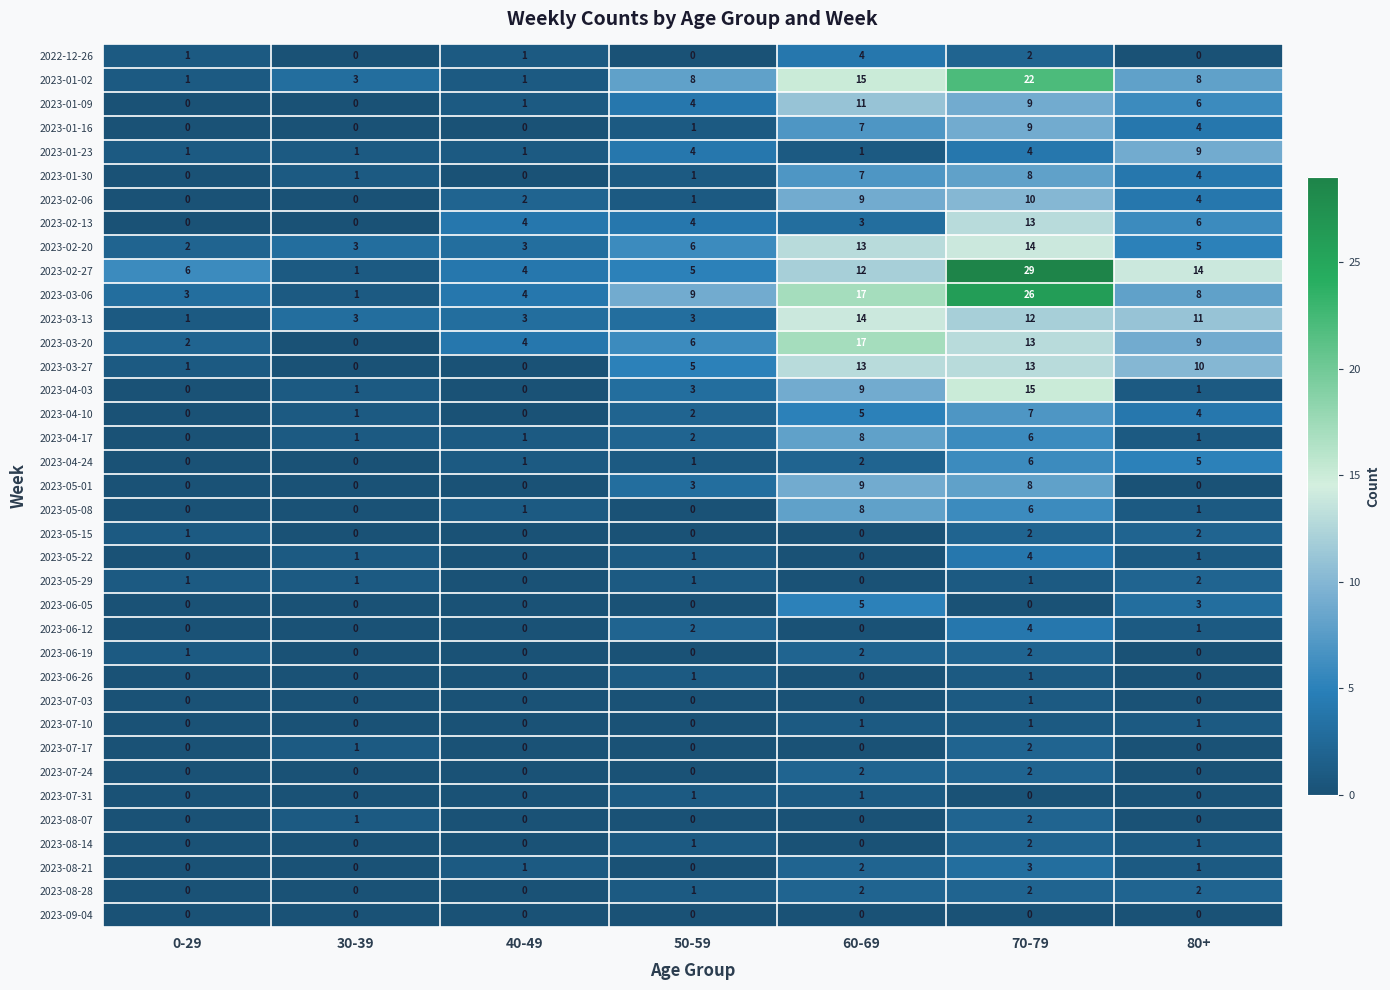

What is the average value of the 2023-02-13 series?

4